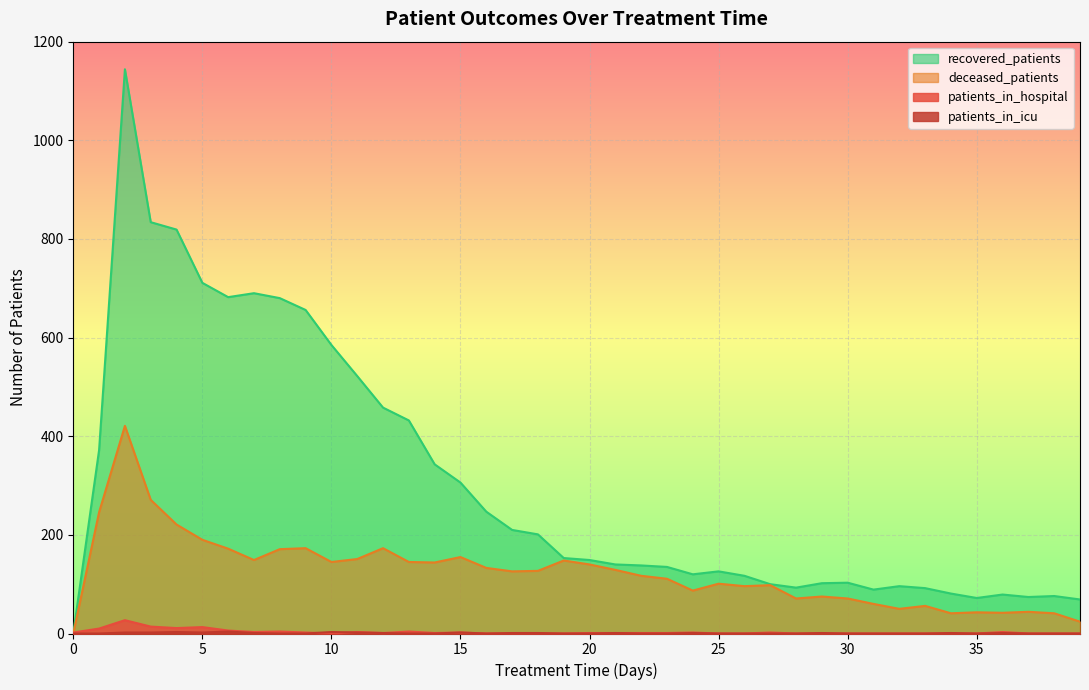

Reading right to left, extract all data points from this chart.

patients_in_hospital: 0	0	0	3	0	0	0	0	0	0	0	0	2	0	0	2	1	1	1	1	0	0	0	0	2	1	4	1	3	0	2	4	3	6	13	11	14	27	10	2
patients_in_icu: 0	0	0	1	0	1	0	0	0	0	1	0	0	0	0	1	0	0	1	0	0	1	1	0	2	0	0	1	2	3	0	0	1	4	2	3	2	2	0	0
recovered_patients: 69	76	74	79	72	81	92	96	89	103	102	93	100	117	126	120	135	138	140	149	153	201	210	247	306	343	432	458	522	585	656	680	690	682	711	819	834	1144	372	0
deceased_patients: 24	41	44	42	43	41	56	50	60	71	75	71	98	96	101	87	111	117	129	140	148	127	126	133	155	144	145	173	151	145	173	171	149	172	190	221	271	421	246	0